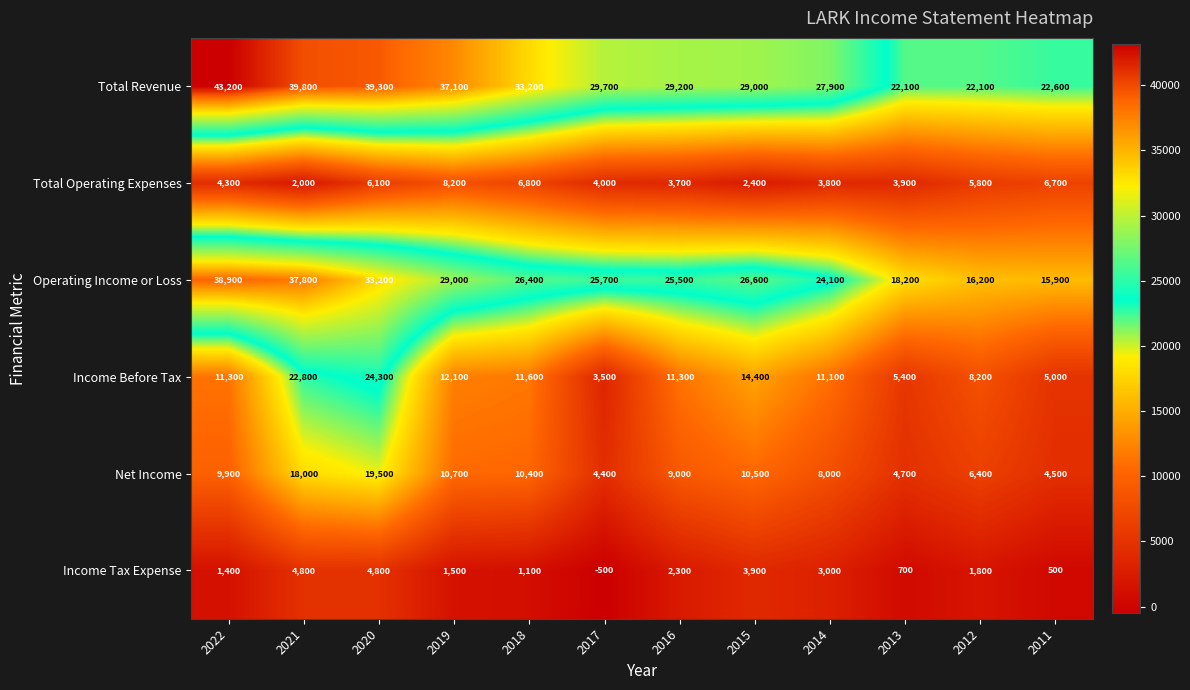

Read the Total Operating Expenses value at 2016, to the nearest 10.

3700